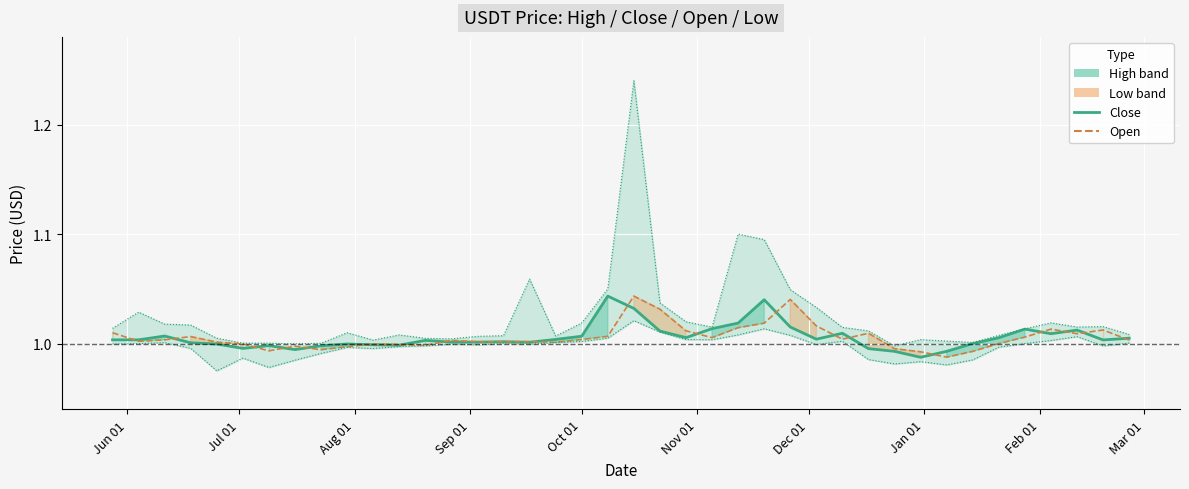

What is the value of the close point at the 2nd from the left?

1.0